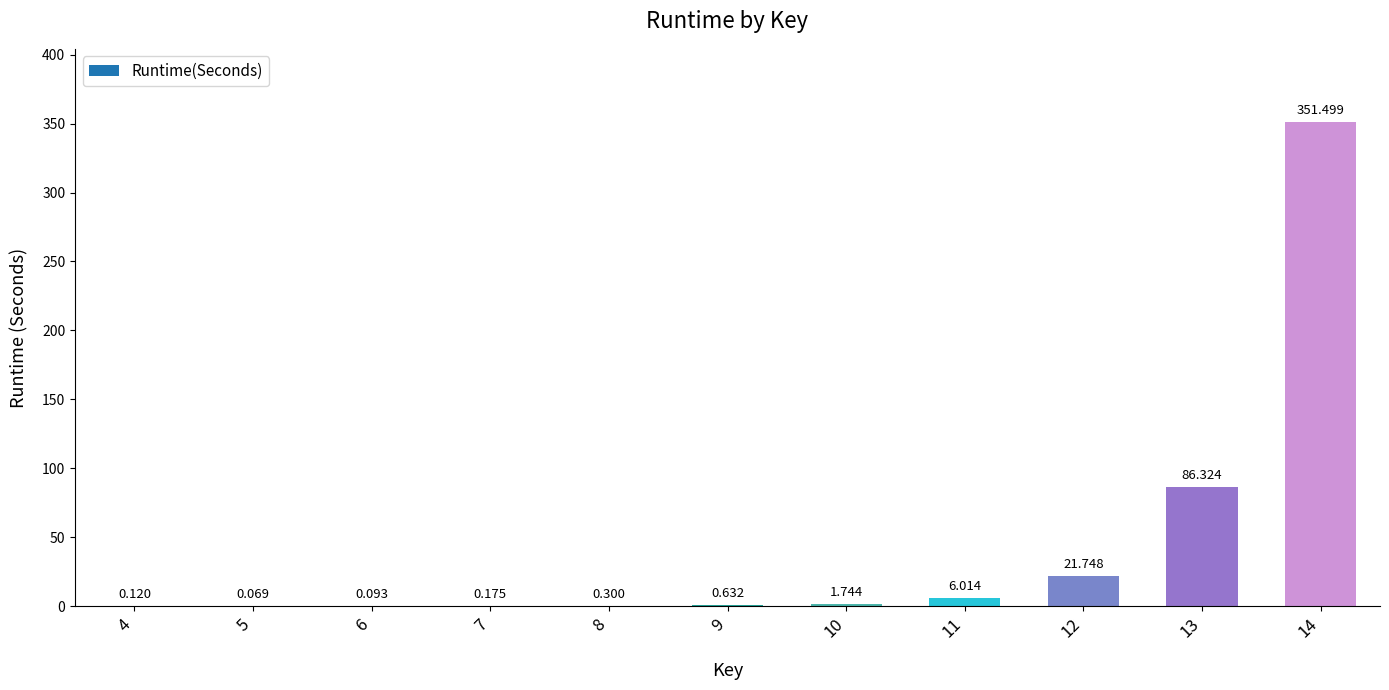

What is the difference between the maximum and minimum values?

351.4